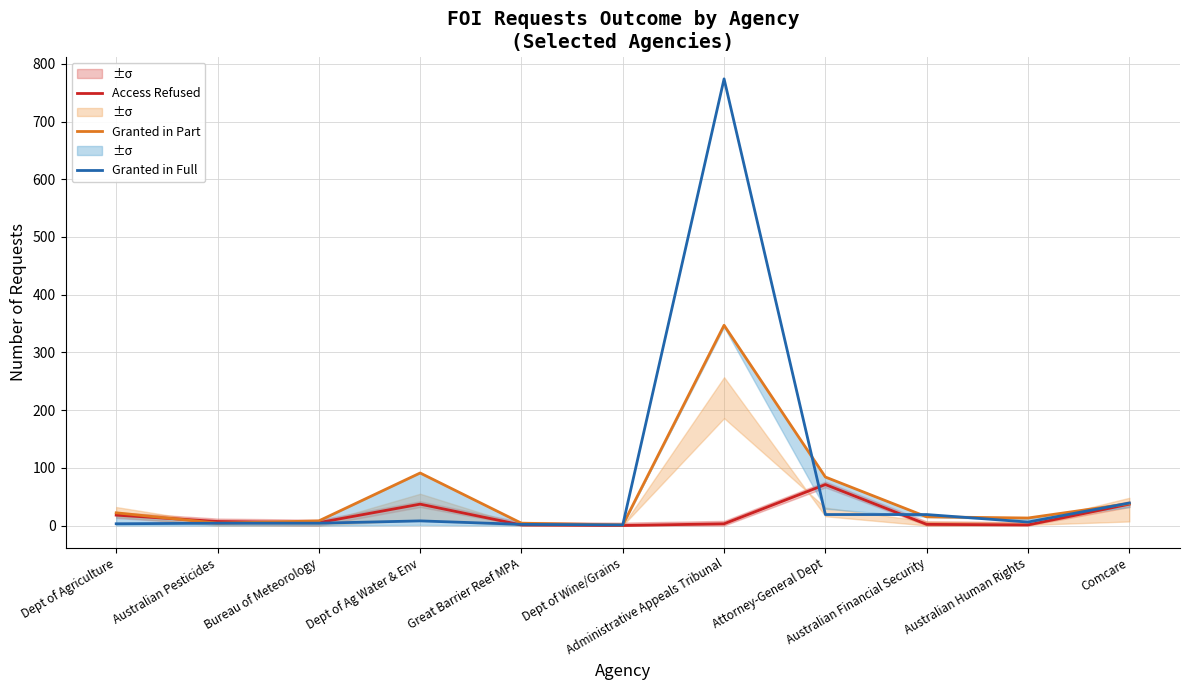

Reading left to right, extract all data points from this chart.

Access Refused: 18	7	5	37	1	0	3	71	2	1	37
Granted in Part: 22	4	8	91	4	1	347	84	15	13	38
Granted in Full: 3	4	4	8	2	1	774	19	19	6	39